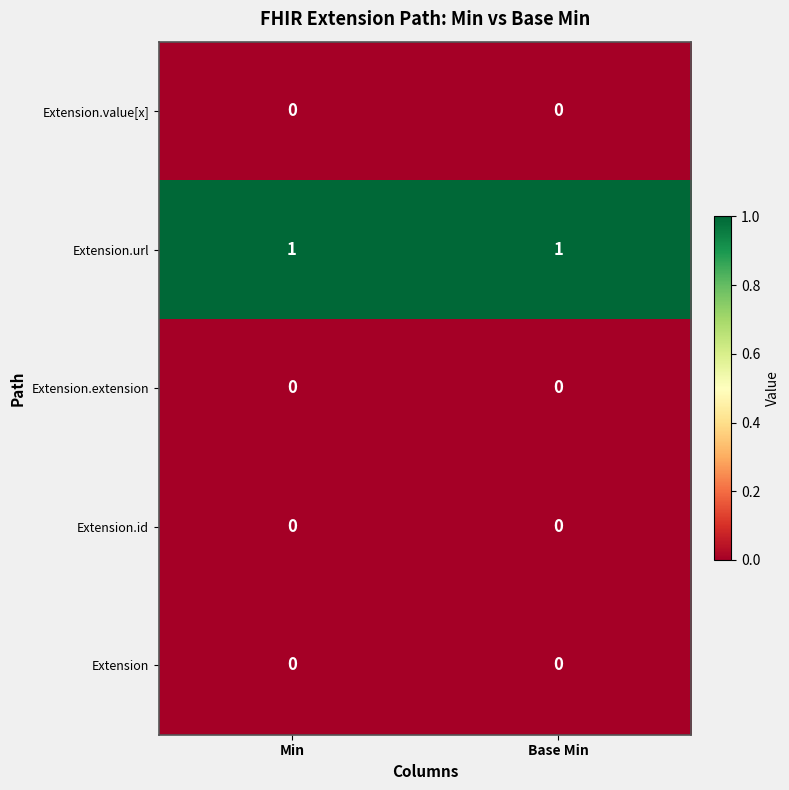

True or false: Extension.value[x] has a value of 0 at Min.

True